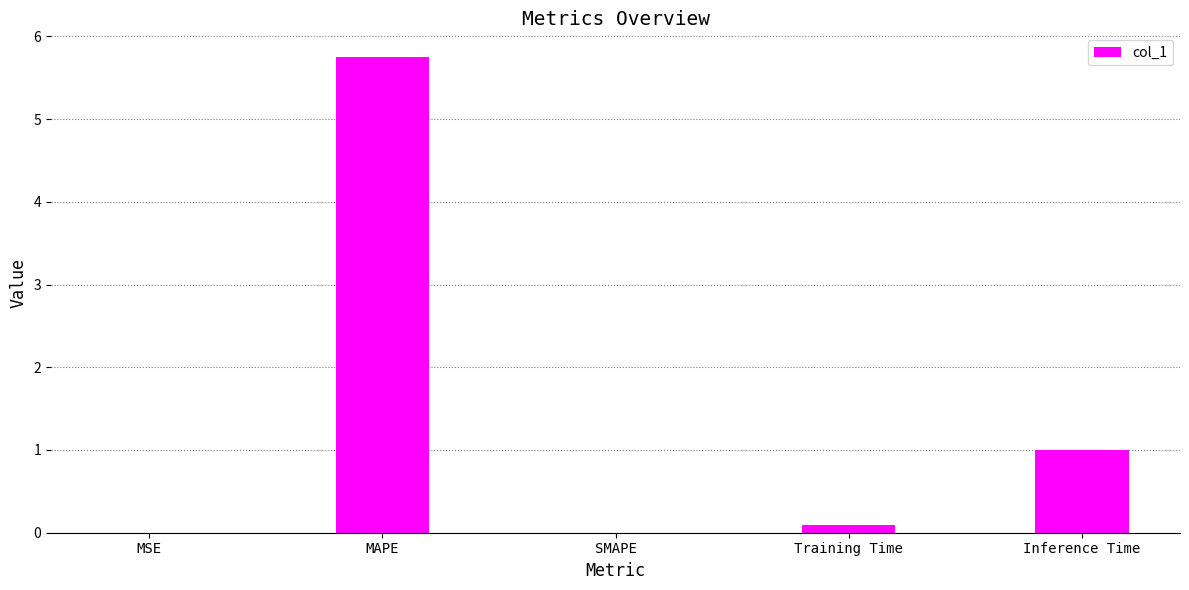

Is it true that the value at SMAPE is 0.0?

True